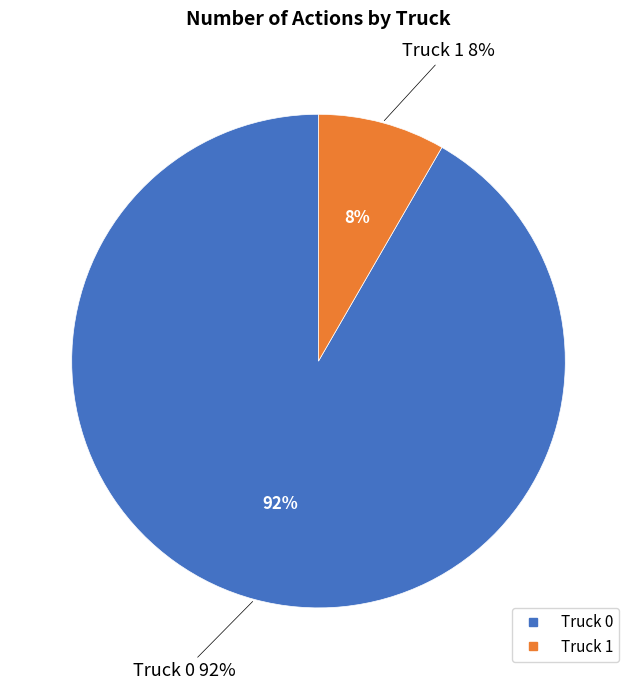

True or false: Truck 1 accounts for 8% of the total.

True